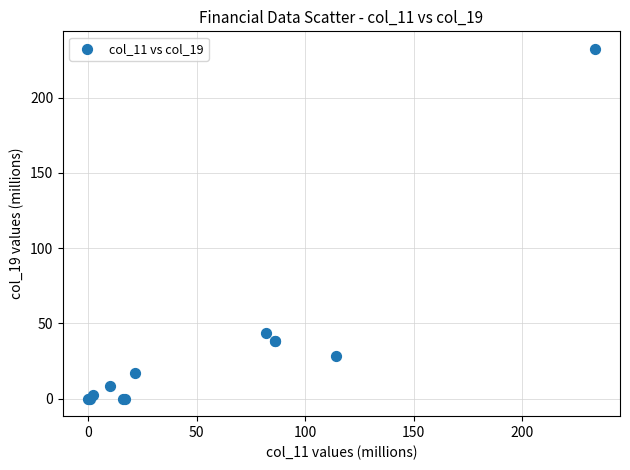

What Y value in the scatter plot is closest to 116?

43.8